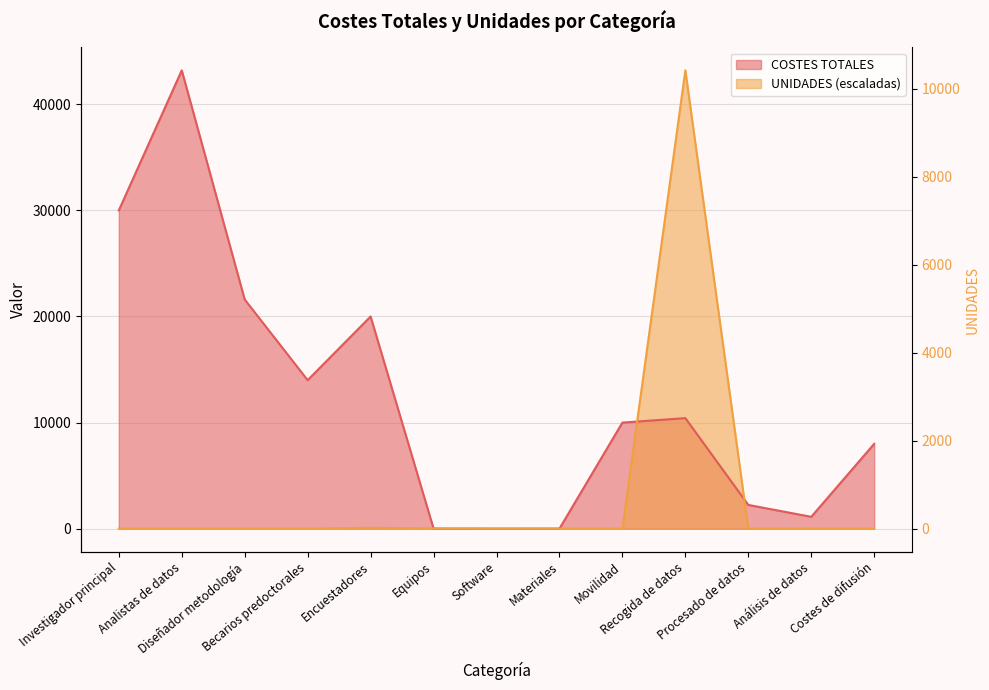

What is the highest value of the COSTES TOTALES series?

43200.0